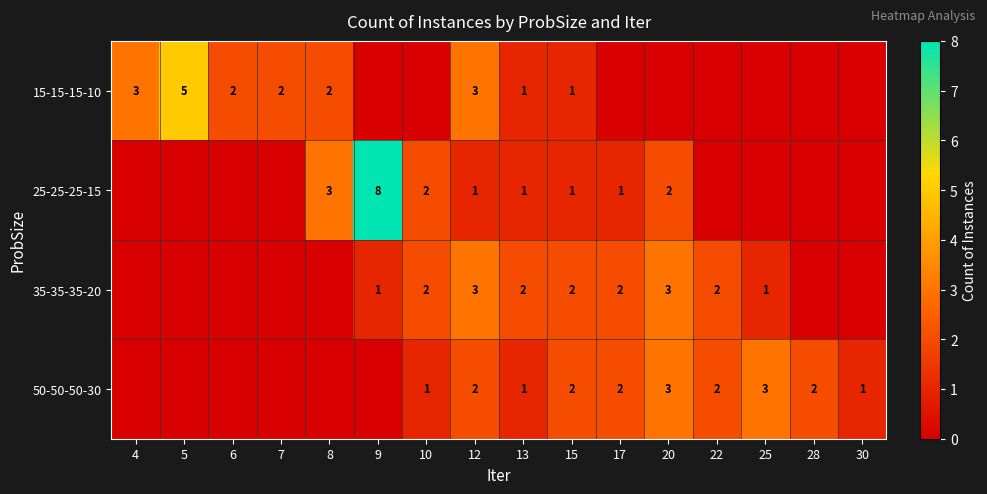

The 35-35-35-20 series shows 3 at 12. True or false?

True